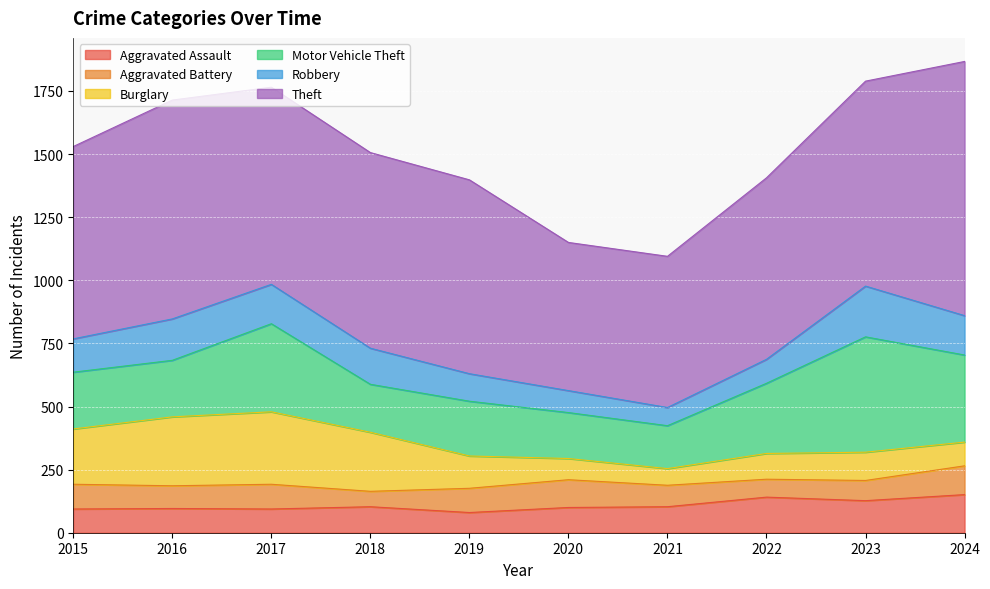

What value does the Burglary series have at 2024?

94